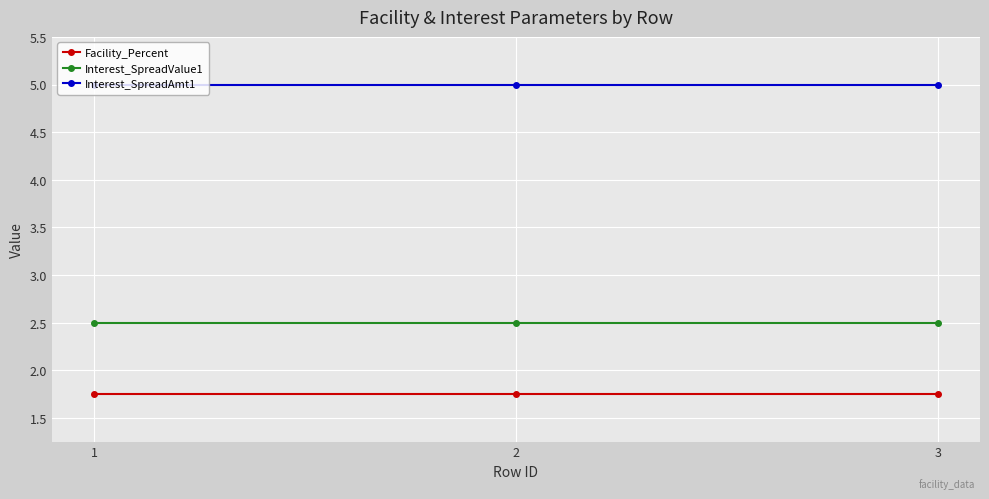

What is the value of the Interest_SpreadValue1 point at the 1st from the left?

2.5